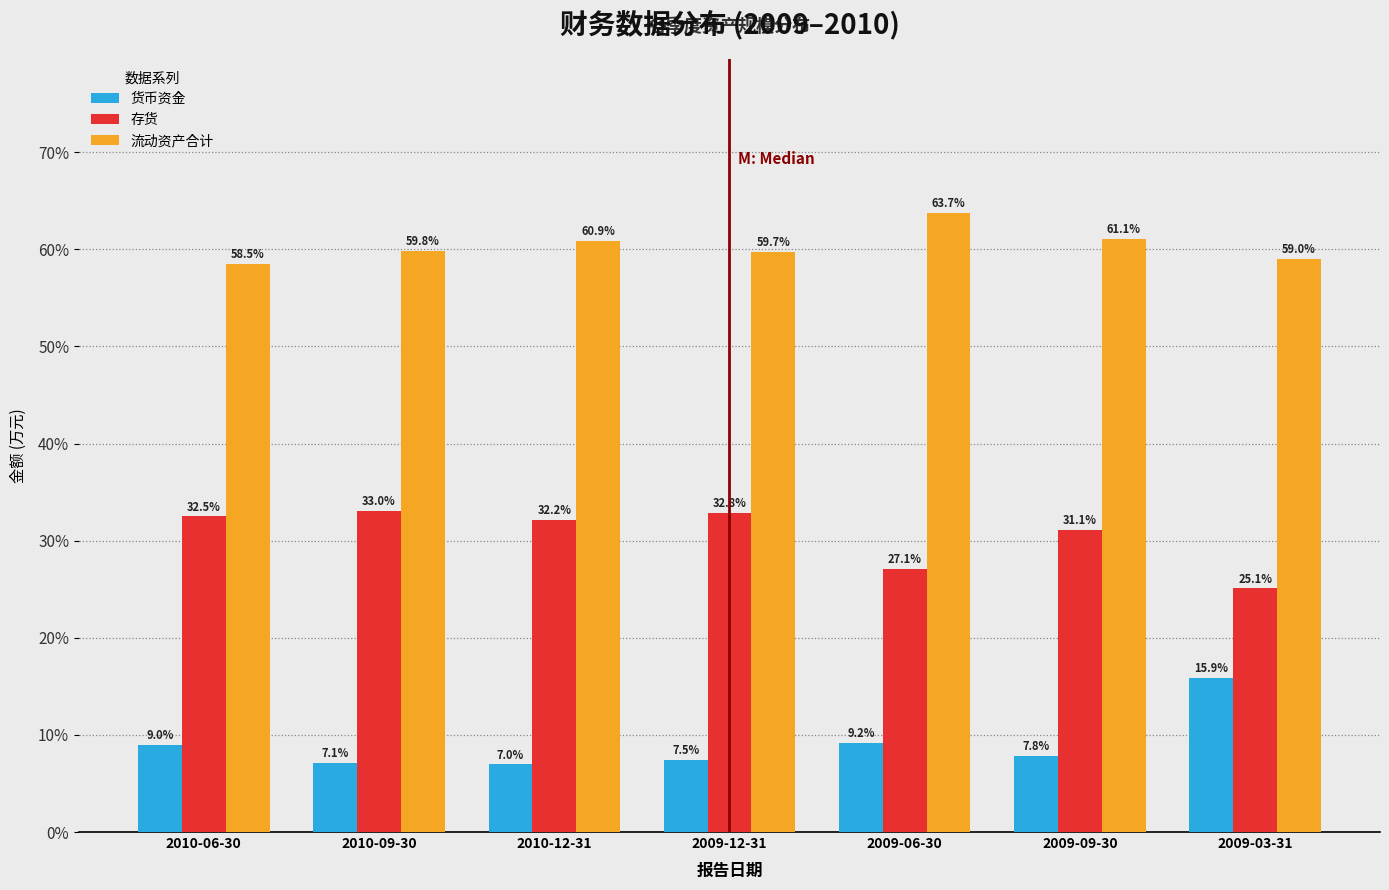

Reading left to right, extract all data points from this chart.

货币资金: 2010-06-30=9.0	2010-09-30=7.1	2010-12-31=7.0	2009-12-31=7.5	2009-06-30=9.2	2009-09-30=7.8	2009-03-31=15.9
存货: 2010-06-30=32.5	2010-09-30=33.0	2010-12-31=32.2	2009-12-31=32.8	2009-06-30=27.1	2009-09-30=31.1	2009-03-31=25.1
流动资产合计: 2010-06-30=58.5	2010-09-30=59.8	2010-12-31=60.9	2009-12-31=59.7	2009-06-30=63.7	2009-09-30=61.1	2009-03-31=59.0